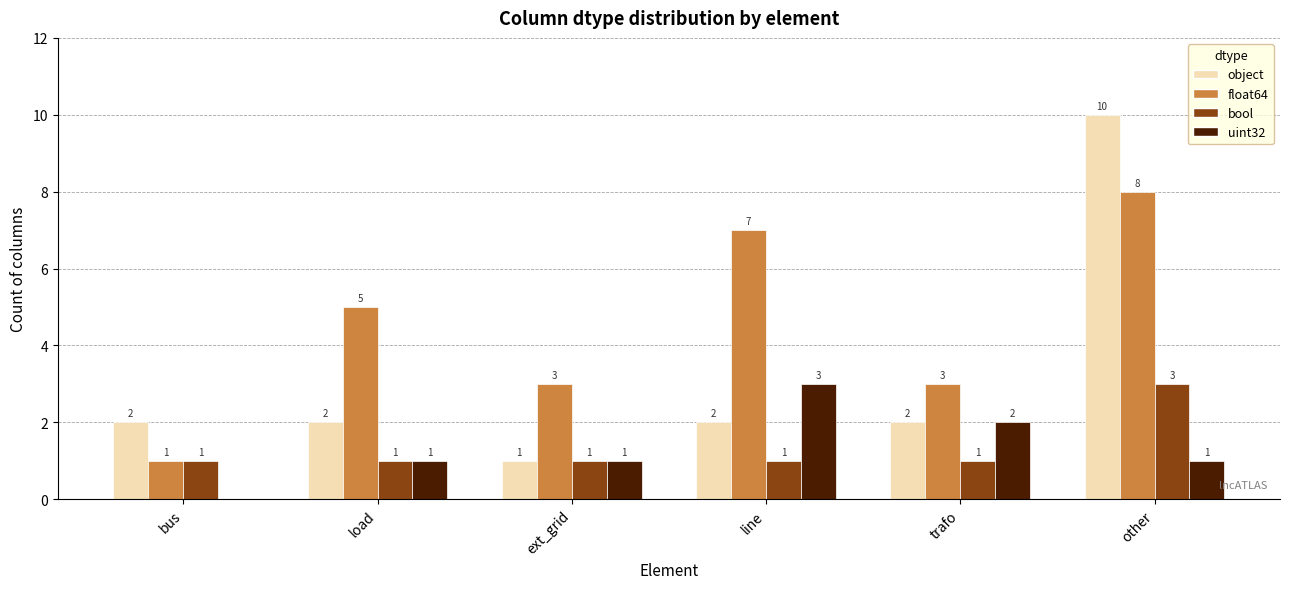

Reading left to right, what are all the values shown in this chart?

object: 2	2	1	2	2	10
float64: 1	5	3	7	3	8
bool: 1	1	1	1	1	3
uint32: 0	1	1	3	2	1